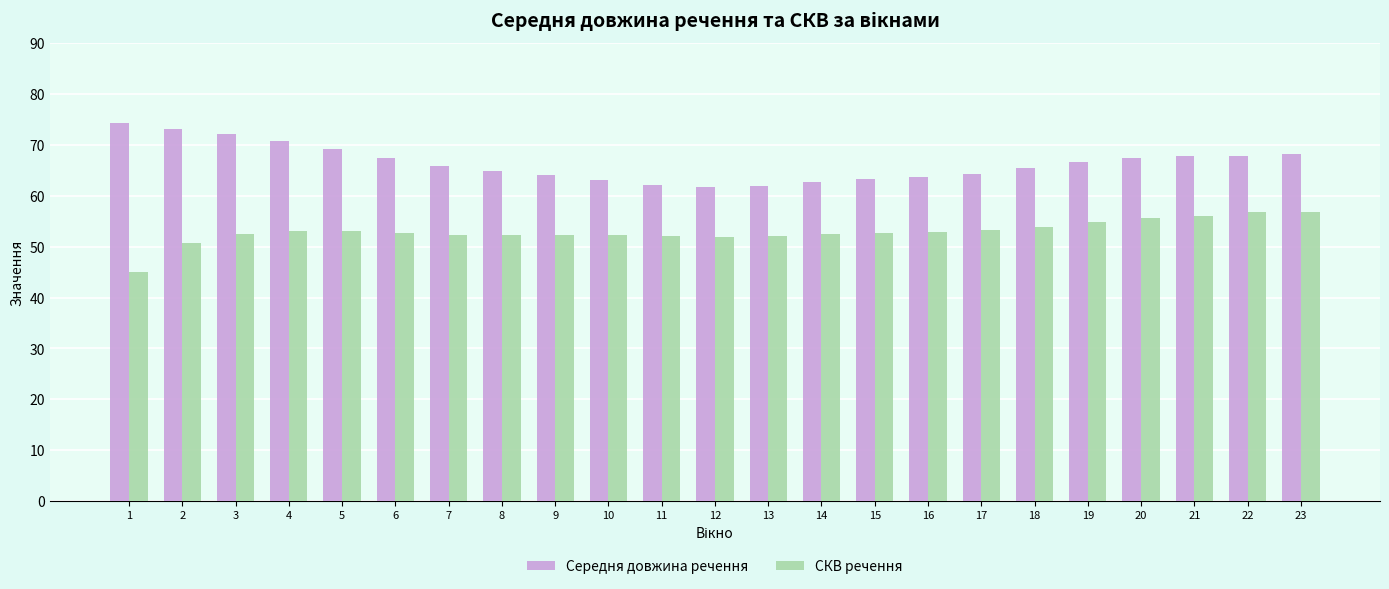

Does the chart contain stacked bars?

No